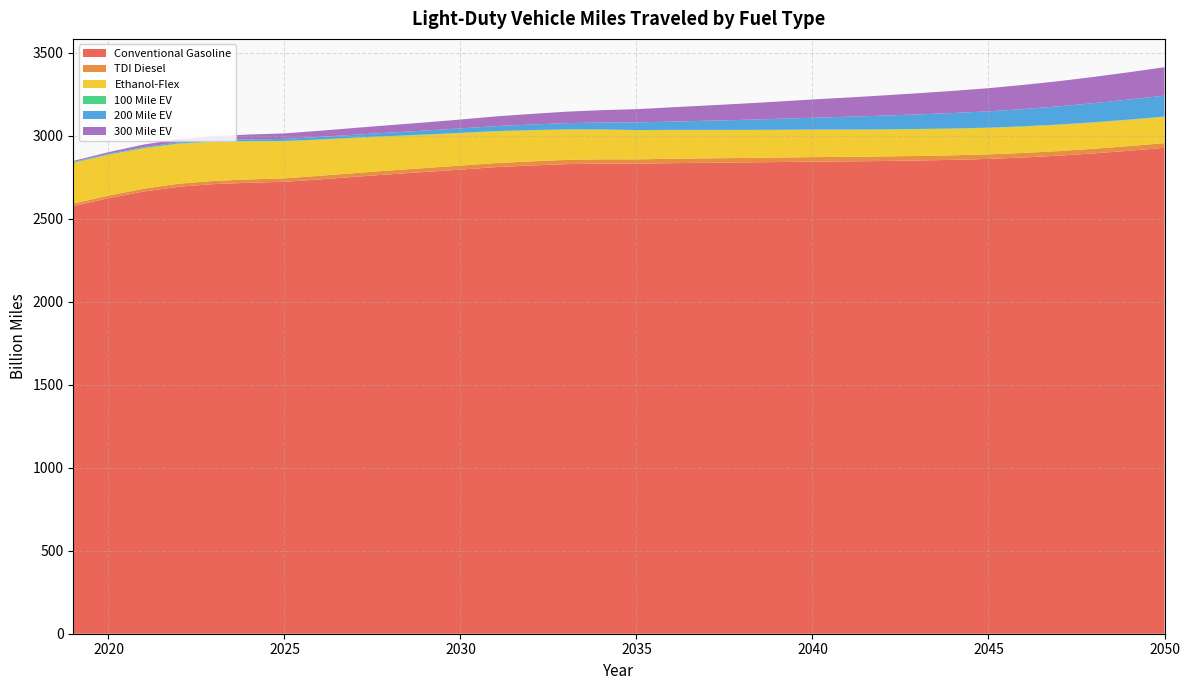

Reading left to right, transcribe all the data shown in this chart.

Conventional Gasoline: 2576.9	2624.1	2664.5	2693.6	2709.0	2717.3	2722.9	2737.4	2753.2	2768.2	2782.4	2796.6	2811.2	2821.1	2829.3	2832.6	2831.9	2835.3	2837.7	2839.7	2842.0	2844.7	2846.0	2848.3	2851.3	2855.3	2860.7	2869.5	2880.4	2894.3	2910.2	2927.8
TDI Diesel: 15.1	15.8	16.9	18.2	19.4	20.2	21.0	21.7	22.4	23.1	23.6	24.2	24.7	25.1	25.5	25.9	26.1	26.4	26.6	26.8	27.0	27.2	27.3	27.4	27.4	27.5	27.5	27.6	27.8	27.9	28.1	28.3
Ethanol-Flex: 244.8	245.1	243.2	239.9	235.1	229.3	223.0	217.1	211.3	205.7	200.3	195.4	190.9	186.6	182.6	178.9	175.4	172.5	170.1	168.0	166.2	164.7	163.3	162.0	160.9	159.9	159.1	158.5	158.0	157.8	157.8	157.9
100 Mile EV: 2.4	2.4	2.4	2.4	2.3	2.2	2.1	2.0	1.9	1.8	1.8	1.7	1.6	1.5	1.5	1.4	1.4	1.4	1.4	1.5	1.5	1.5	1.6	1.7	1.7	1.8	1.8	1.9	2.0	2.0	2.1	2.1
200 Mile EV: 3.7	4.5	5.5	6.5	7.8	9.6	12.3	15.1	18.0	20.8	23.7	26.8	30.1	33.7	37.4	41.4	45.6	50.2	55.0	60.2	65.5	71.1	76.7	82.2	87.7	93.0	98.4	103.9	109.3	114.9	120.5	126.1
300 Mile EV: 5.6	9.5	14.8	20.0	24.8	29.2	33.2	37.0	40.9	44.8	48.9	53.4	58.4	63.6	69.0	74.5	80.1	86.0	91.9	97.9	103.8	109.8	115.7	121.6	127.5	133.5	139.4	145.6	151.8	158.2	164.6	171.1